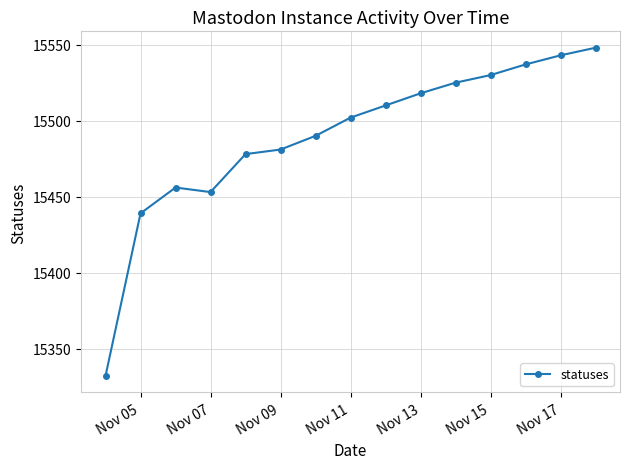

What is the difference between the maximum and minimum values?

216